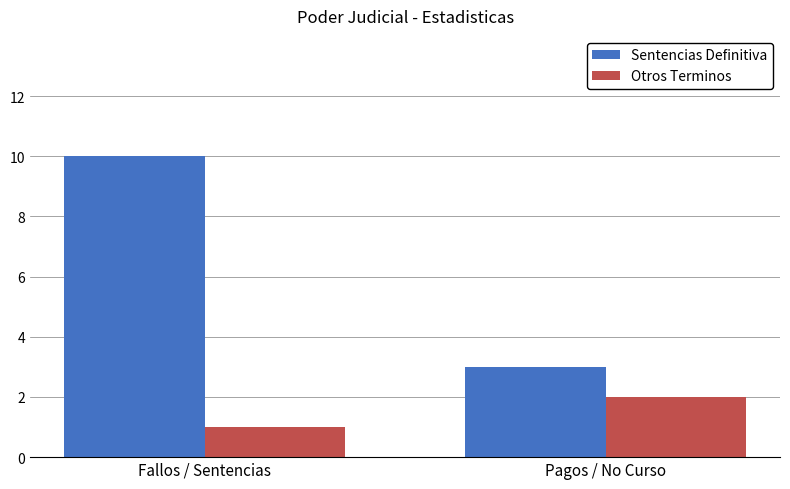

What is the approximate value of Sentencias Definitiva at Pagos / No Curso?

3